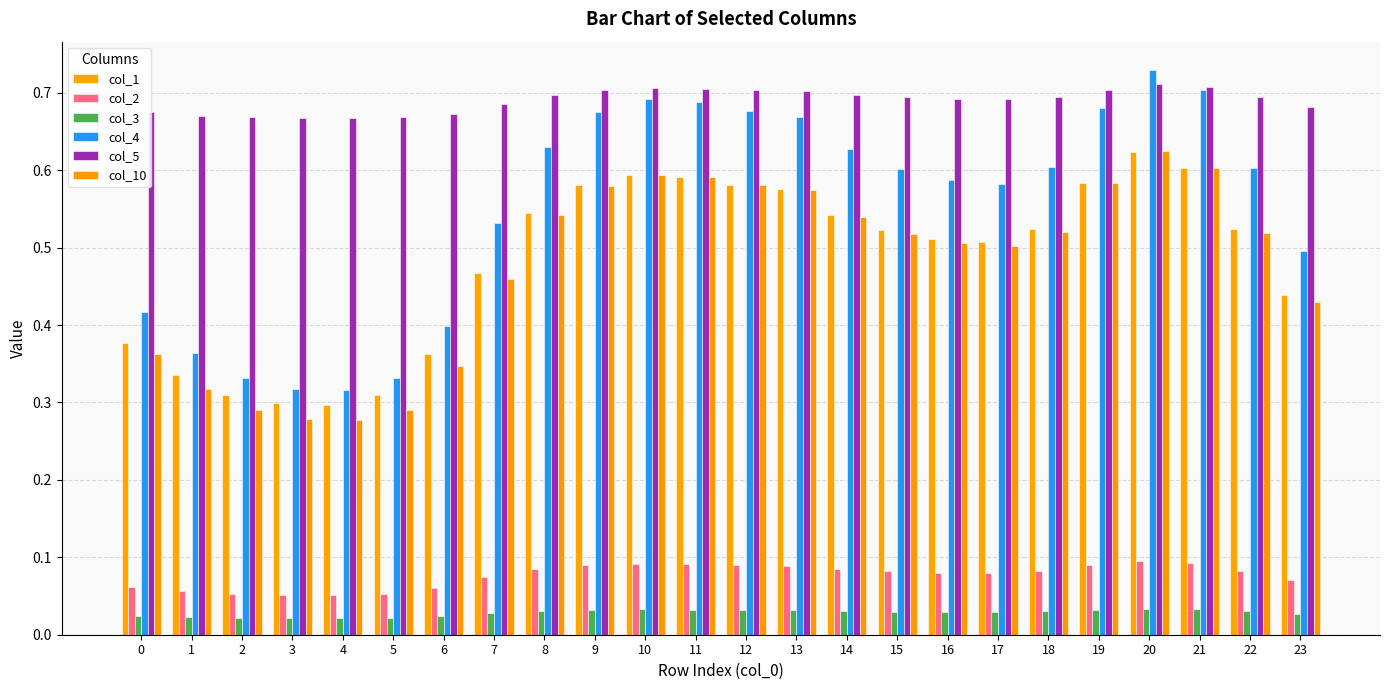

Count the number of data series in this chart.

6